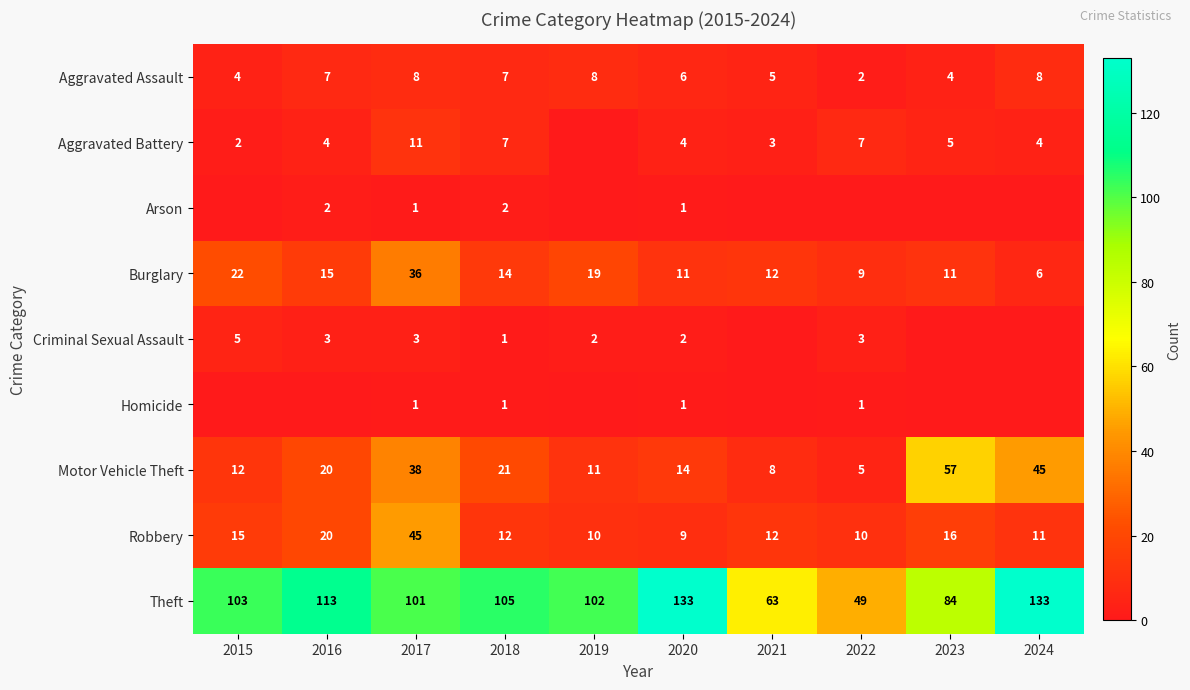

What is the difference between the Burglary values at 2024 and 2015?

16